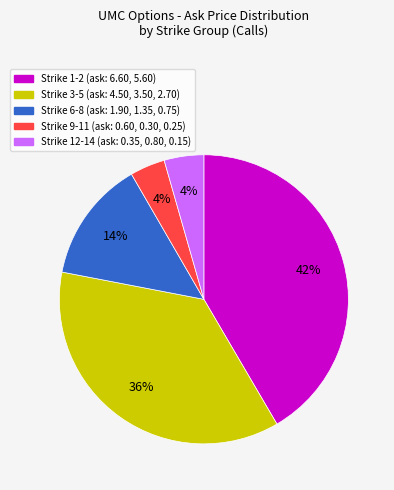

To the nearest percent, what is the difference between the largest and smallest slice percentages?

38%